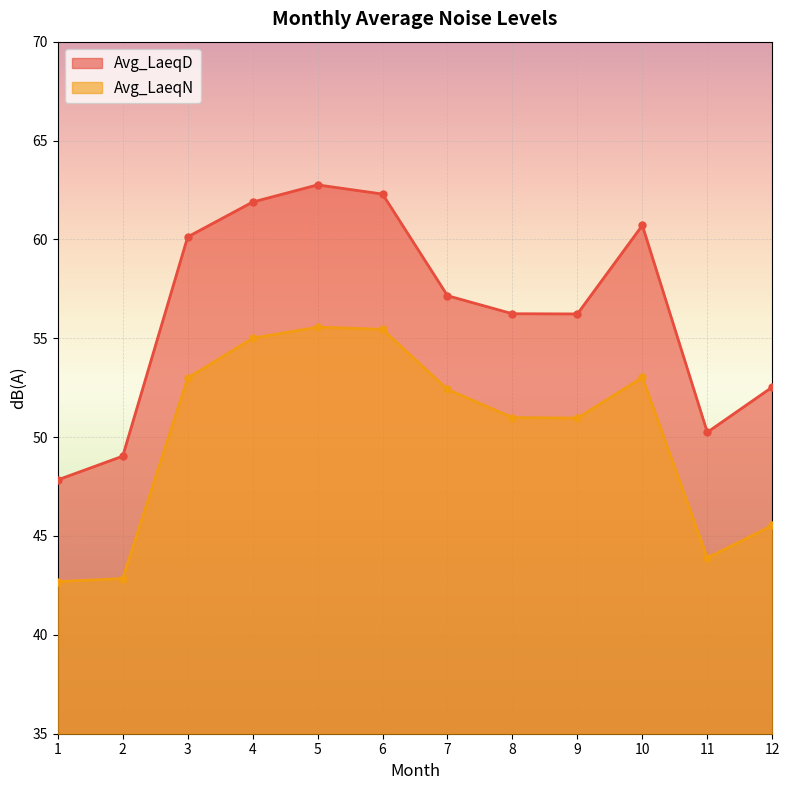

Reading right to left, transcribe all the data shown in this chart.

Avg_LaeqD: 12=52.5	11=50.2	10=60.7	9=56.2	8=56.2	7=57.2	6=62.3	5=62.8	4=61.9	3=60.1	2=49.0	1=47.8
Avg_LaeqN: 12=45.5	11=43.9	10=53.0	9=51.0	8=51.0	7=52.4	6=55.5	5=55.6	4=55.0	3=53.0	2=42.8	1=42.7